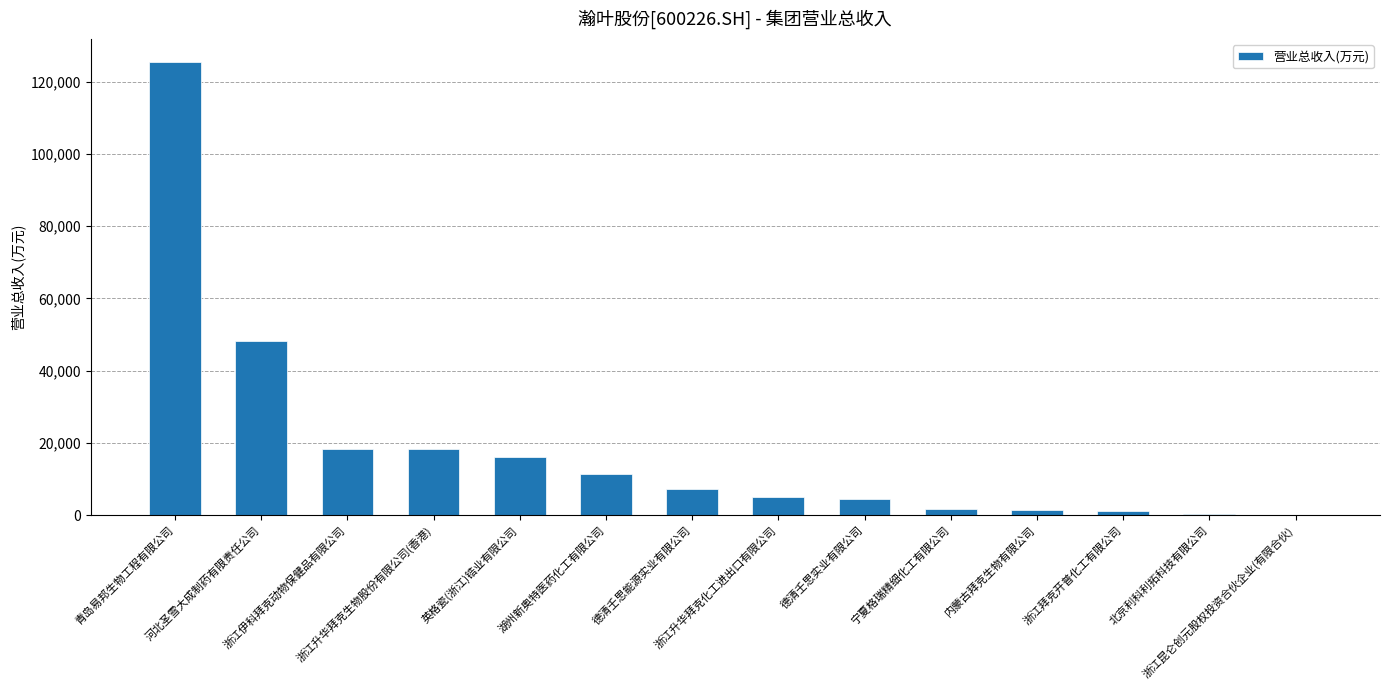

What is the sum of all values?

259642.9